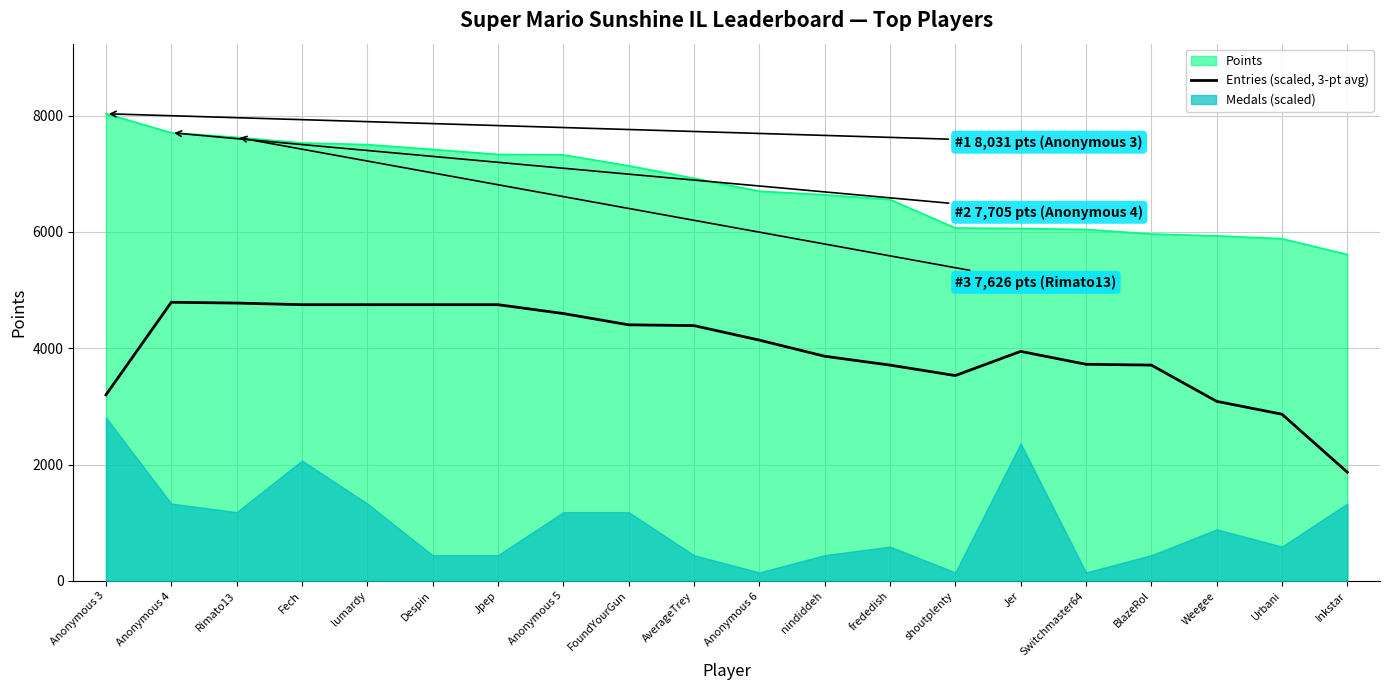

Which category has the lowest value across all series?

Inkstar